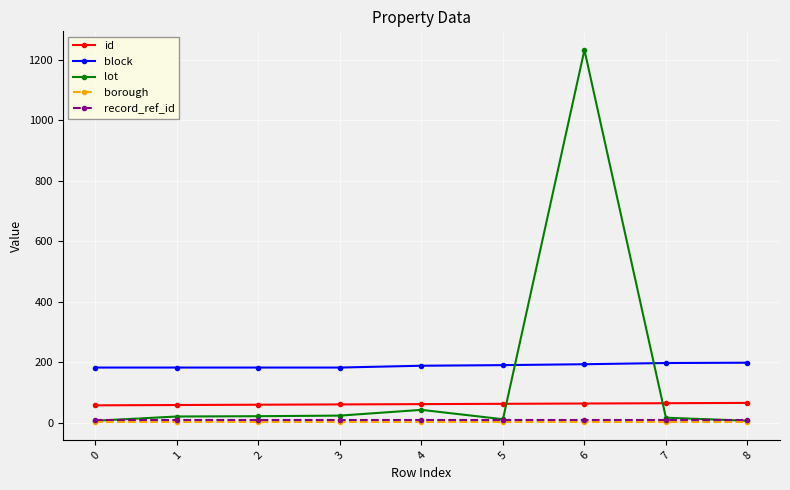

What are all the series names shown in the legend?

id, block, lot, borough, record_ref_id